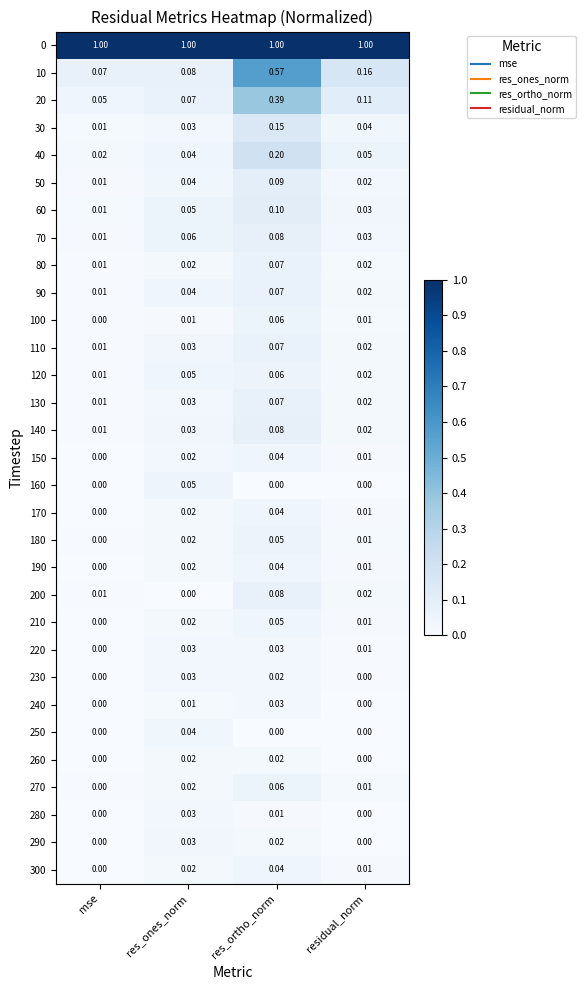

At which label is 150 closest to 0?

mse